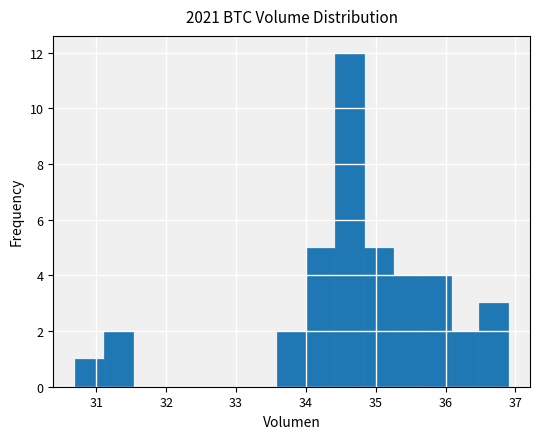

How tall is the bar that spans 36.1 to 36.5 on the x-axis? Neither the bar edges nor the heights are printed on the chart, so give them approximately, as read against the axes.

2